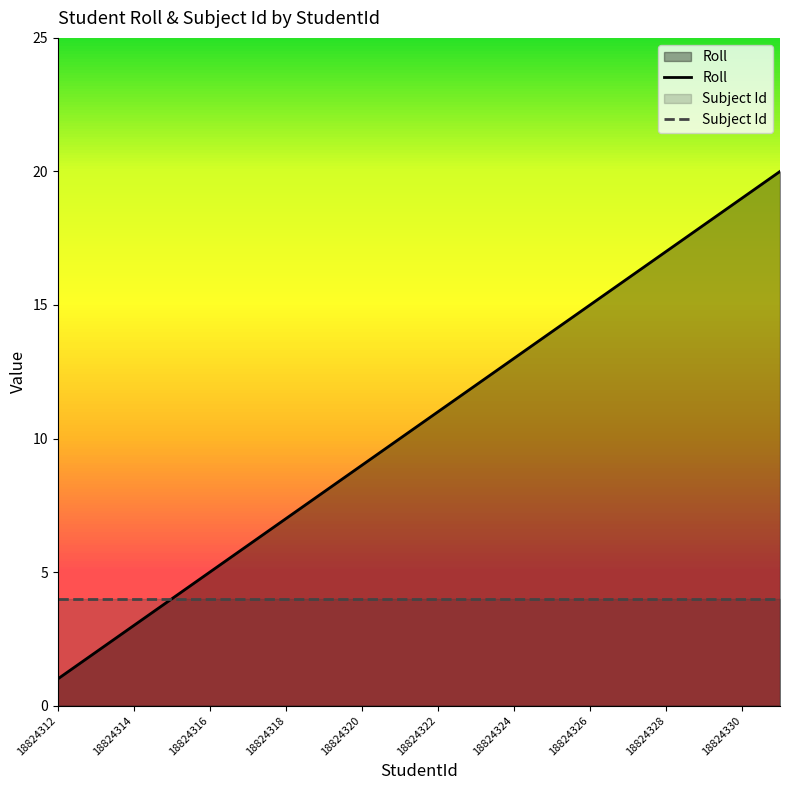

Which label corresponds to the smallest value in the chart?

18824312